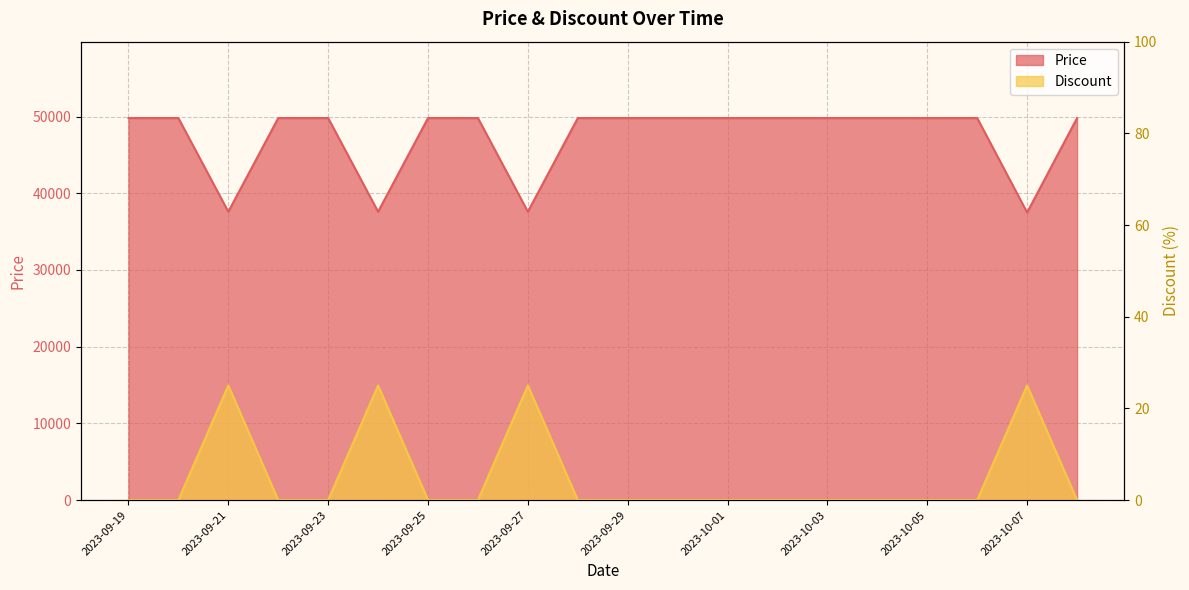

True or false: Price and Discount intersect in this chart.

False